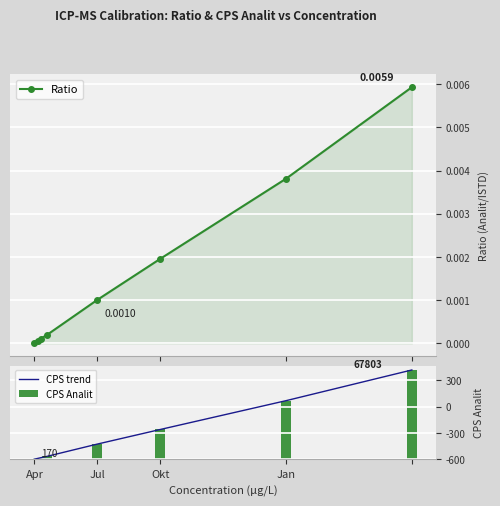

True or false: Ratio has more than 1 points higher than both neighbors.

False